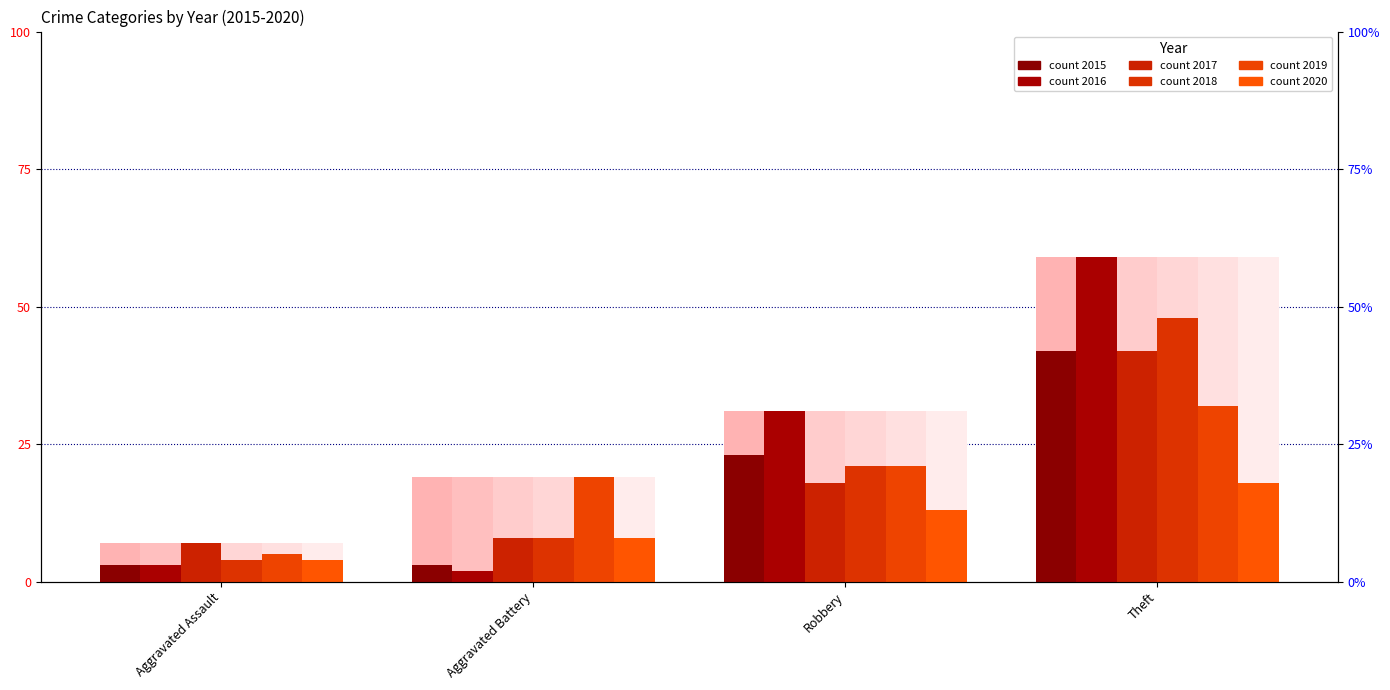

Reading right to left, transcribe all the data shown in this chart.

2015: 42	23	3	3
2016: 59	31	2	3
2017: 42	18	8	7
2018: 48	21	8	4
2019: 32	21	19	5
2020: 18	13	8	4